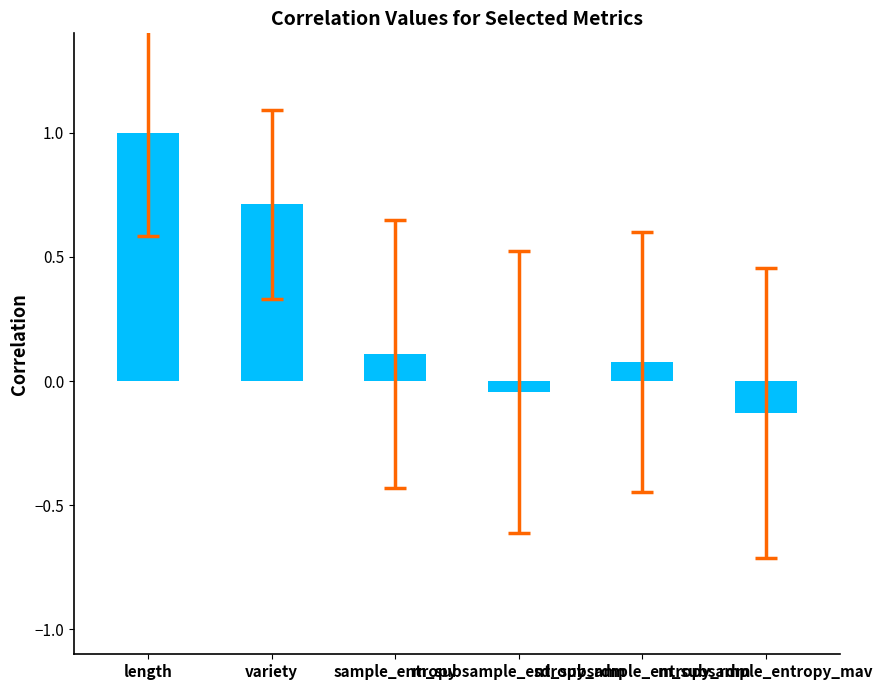

How many bars are there in total?

6